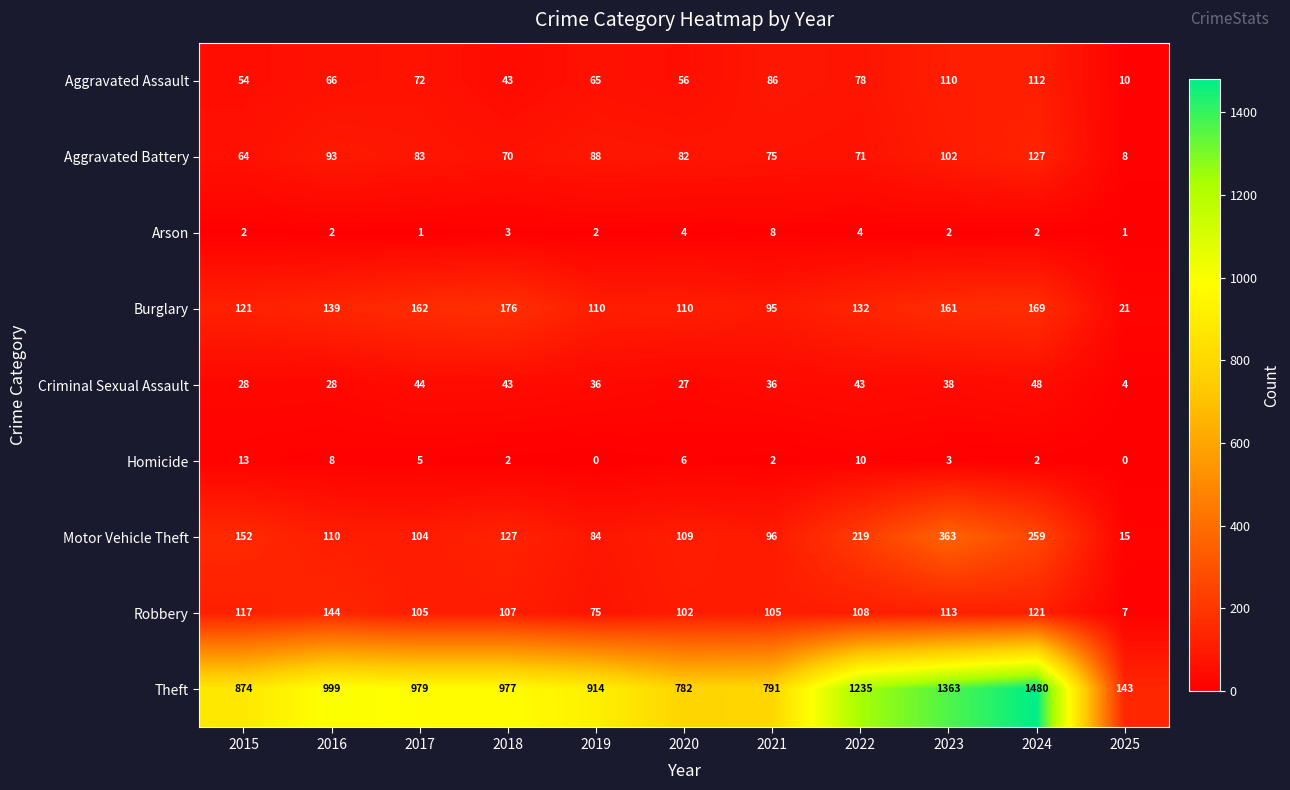

Where is Aggravated Battery nearest to the value 67?

2015